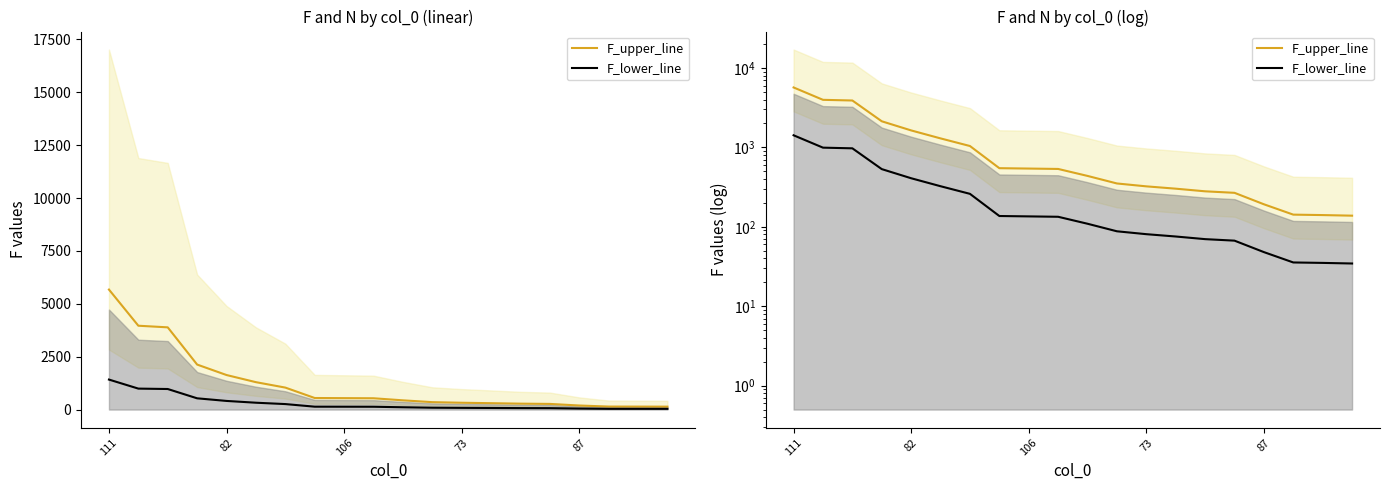

Where does the F_upper_line series first go above 534?

111